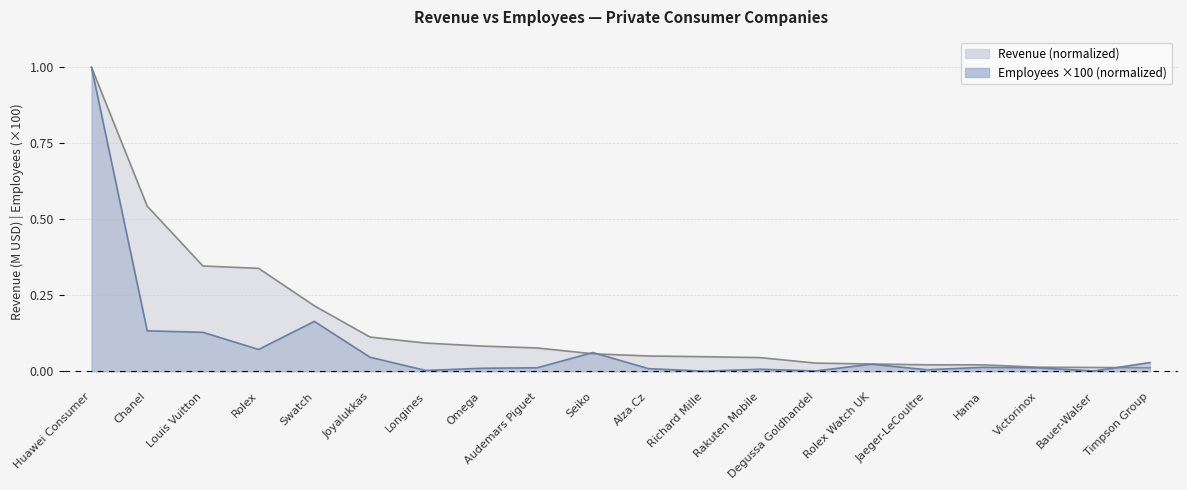

True or false: Revenue (M USD) and Employees (hundreds) intersect in this chart.

True